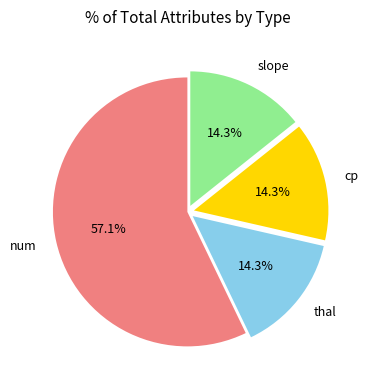

Which slice is the largest?

num